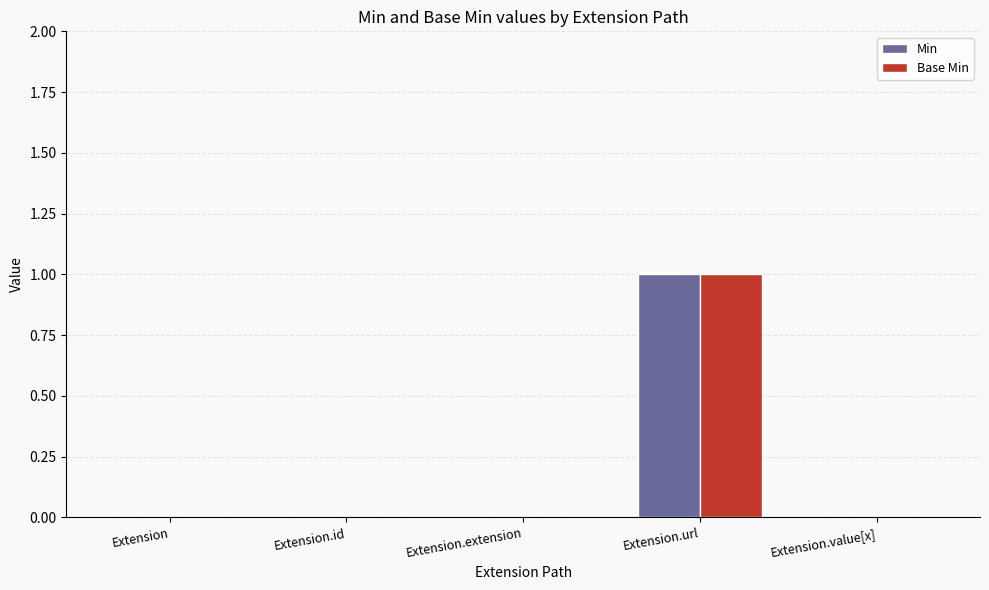

At which category is the sum across all series the highest?

Extension.url